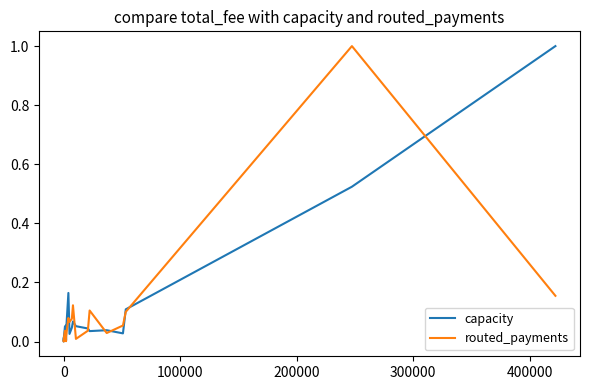

What is the average value of the routed_payments series?

0.1